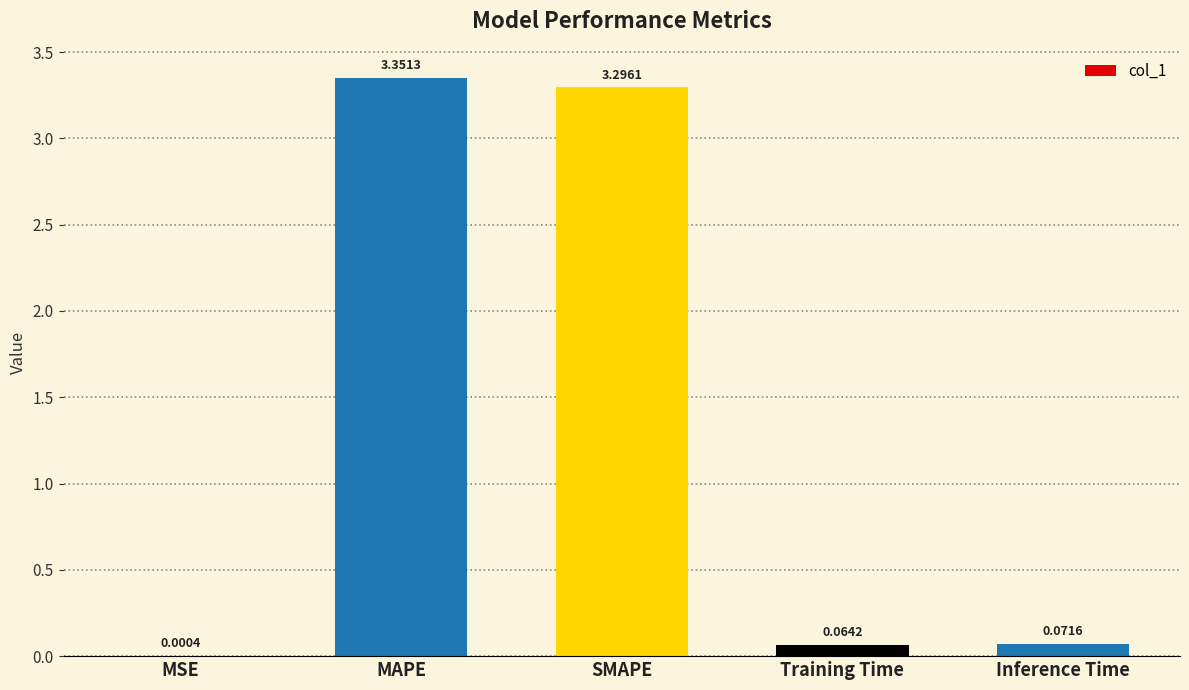

What is the sum of all values?

6.8